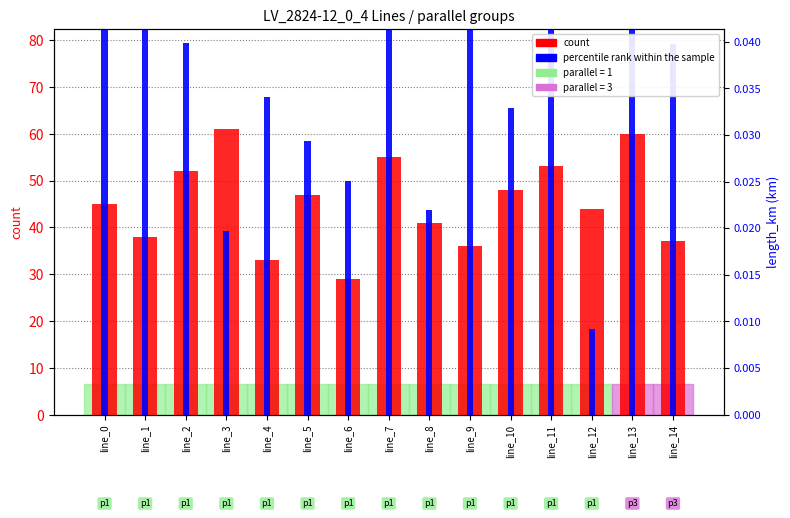

What is the highest value of the count series?

61.0